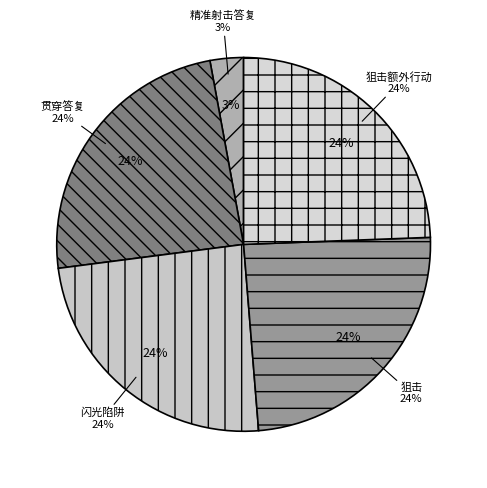

Is 狙击额外行动 the majority of the pie?

No